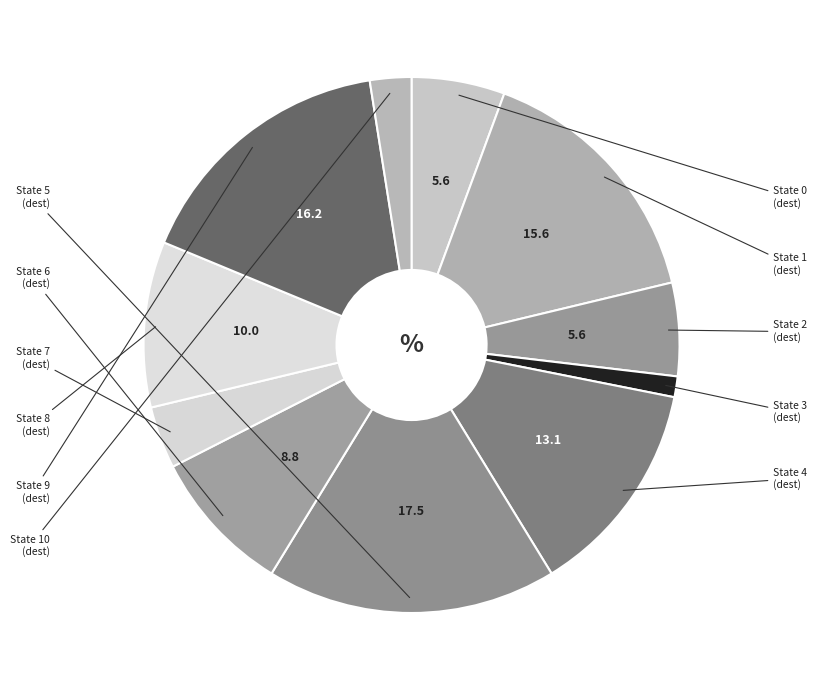

Rank the categories by value from lowest to highest.

State 3, State 10, State 7, State 0, State 2, State 6, State 8, State 4, State 1, State 9, State 5